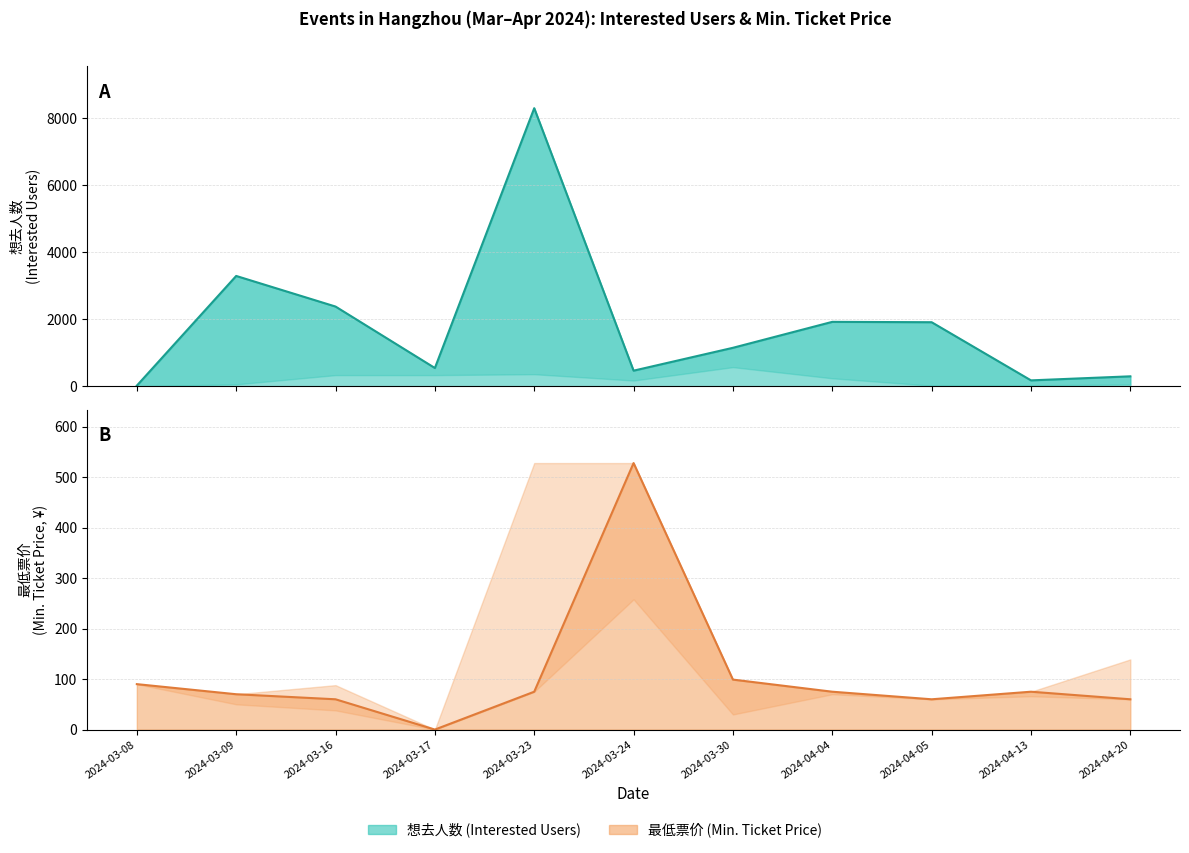

Where is the first local minimum for 想去人数 (mid)?

2024-03-17